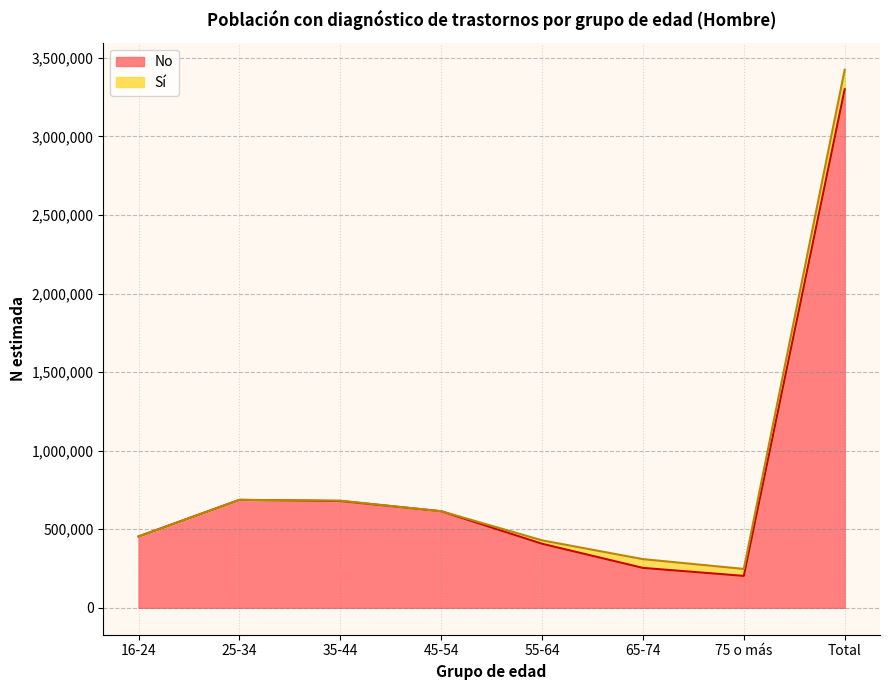

List the labels in order of value, smallest first.

75 o más, 65-74, 55-64, 16-24, 45-54, 35-44, 25-34, Total